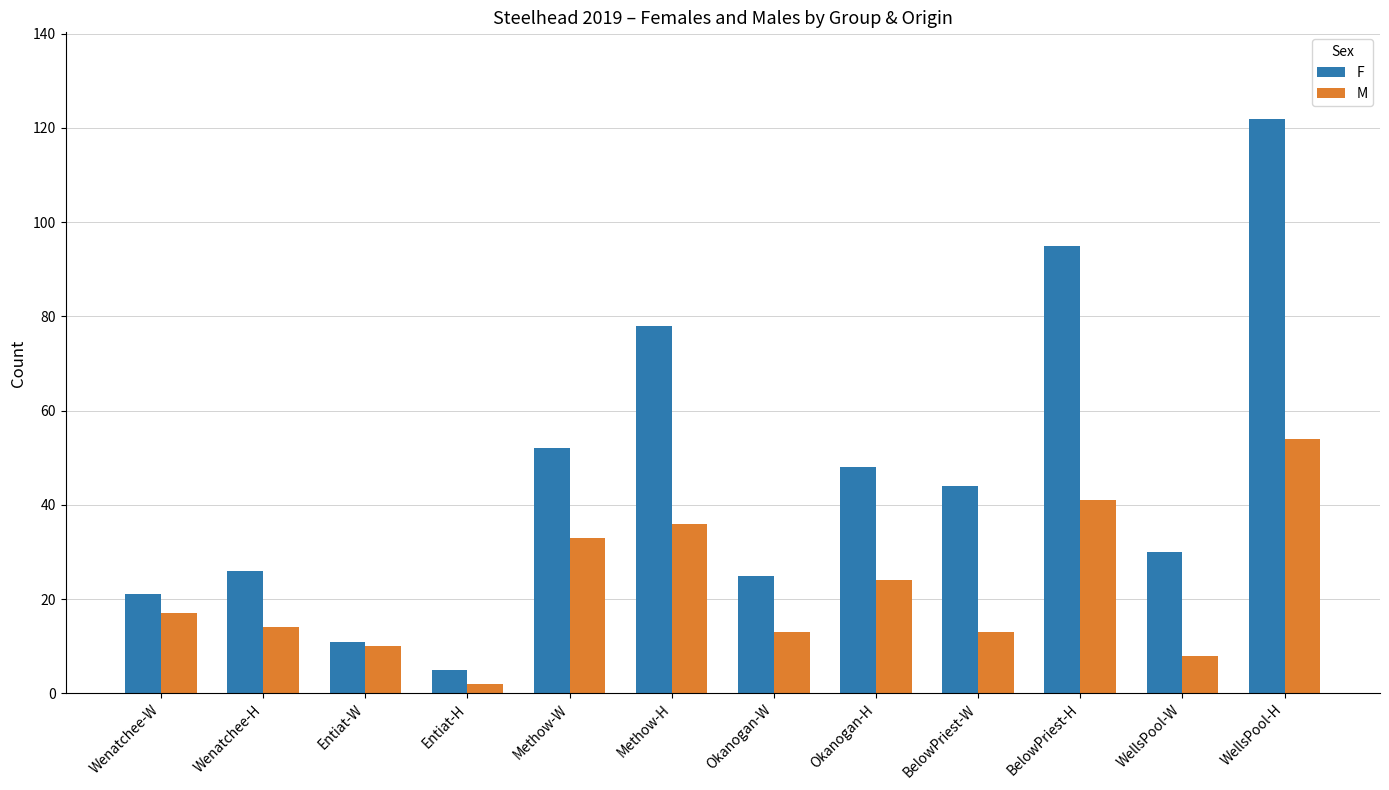

How many data points does each series have?

12